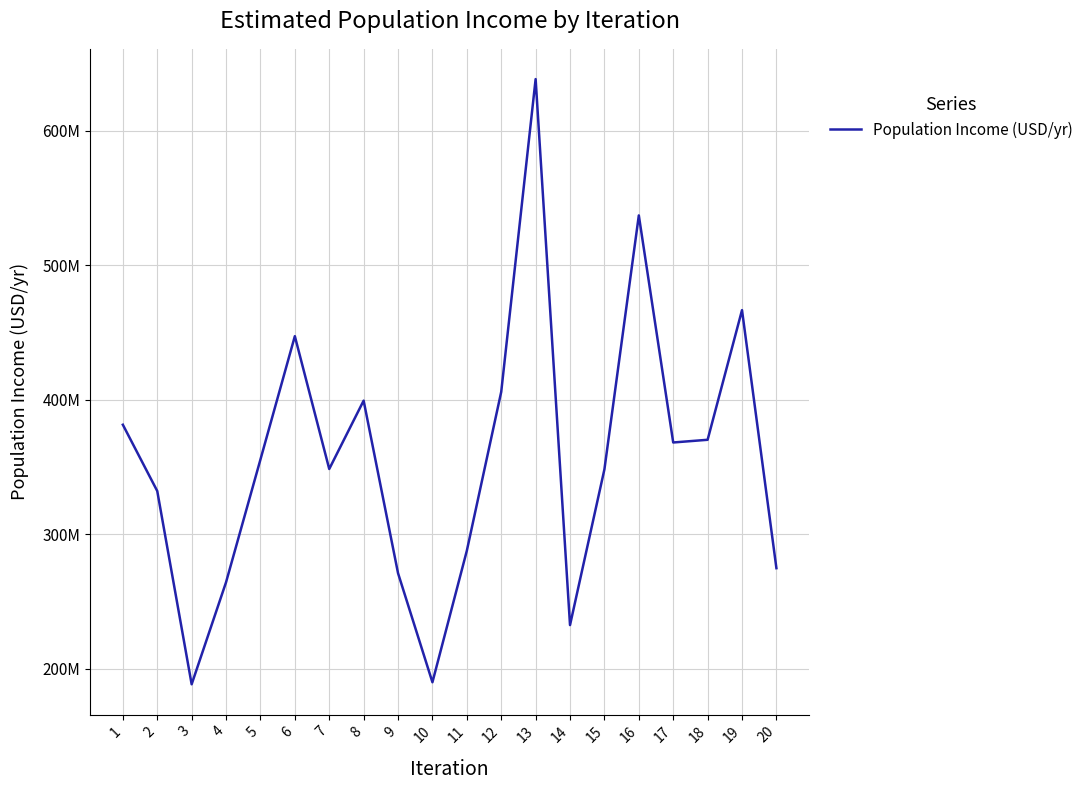

What is the ratio of the value at 10 to the value at 20?

0.7